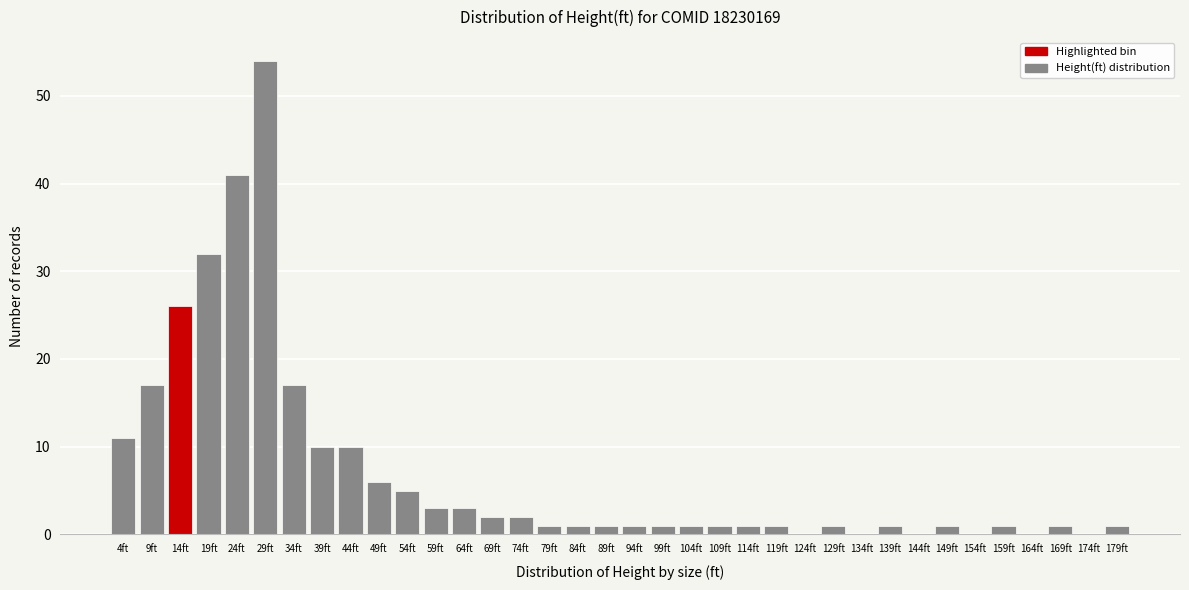

Where is the data nearest to the value 27?

14ft